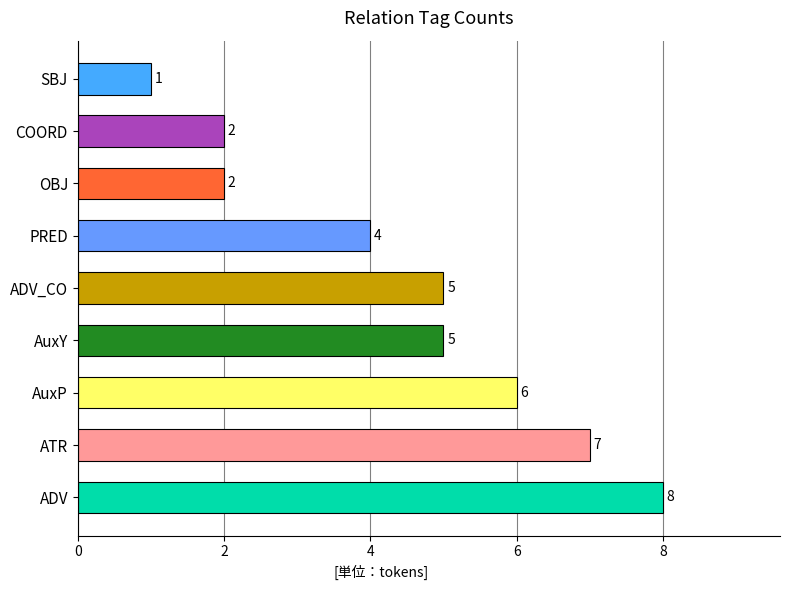

What is the difference between the second highest and second lowest values?

5